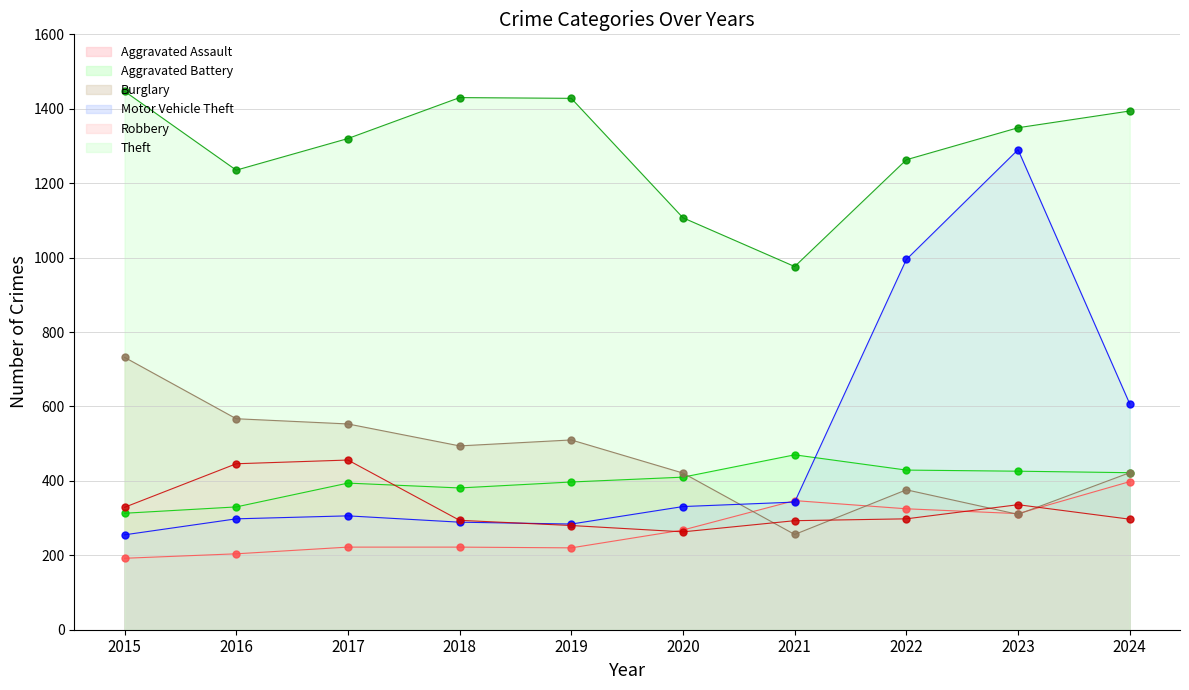

List the series in order of their peak value, highest first.

Theft, Motor Vehicle Theft, Burglary, Aggravated Battery, Robbery, Aggravated Assault